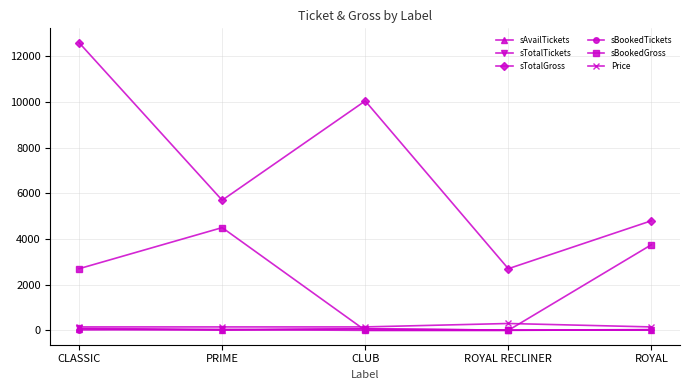

True or false: Price and sTotalGross intersect in this chart.

False